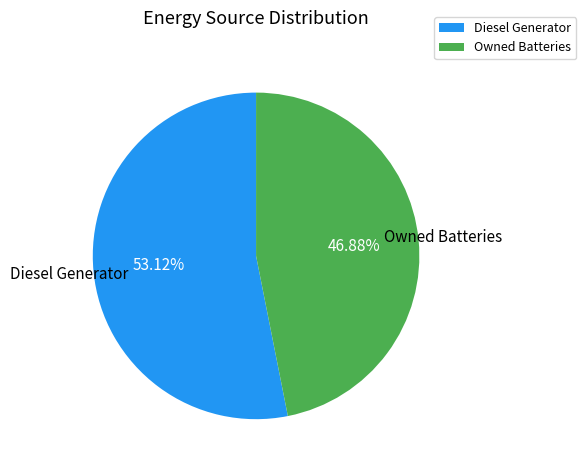

What is the largest slice in the pie chart?

Diesel Generator